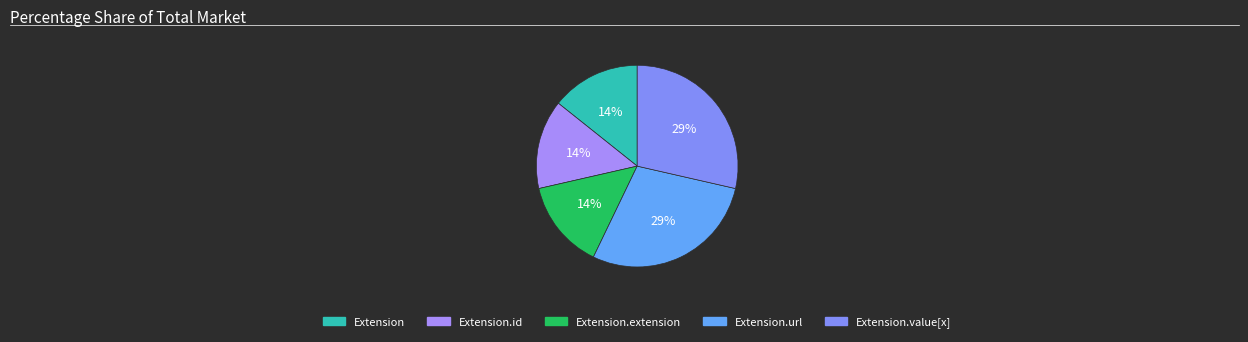

How many segments does this pie chart have?

5